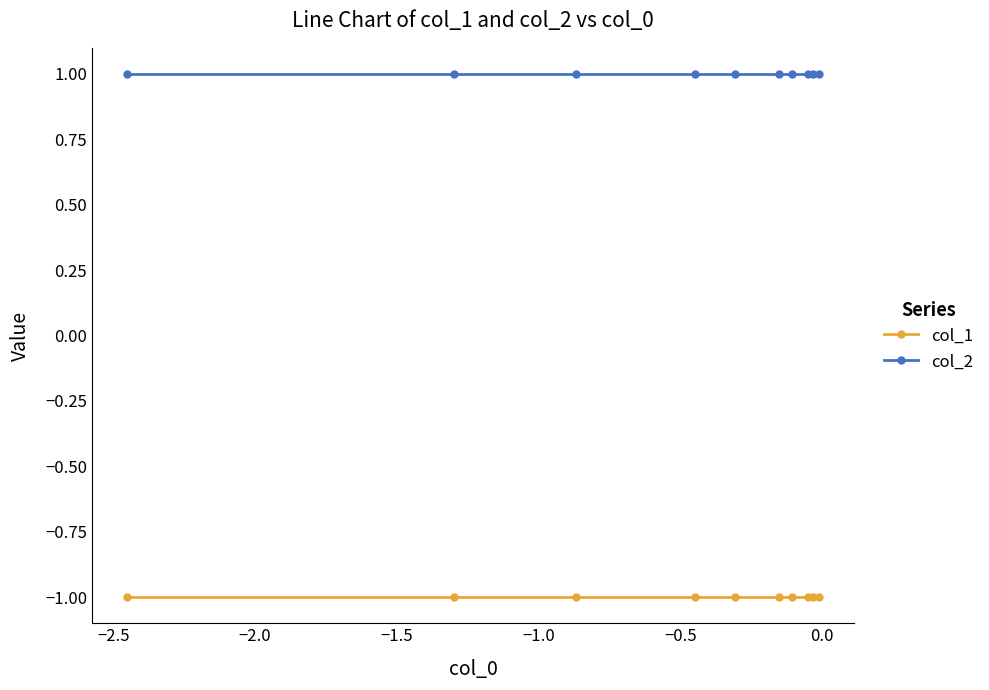

What is the value of the col_2 point at the 9th from the left?

1